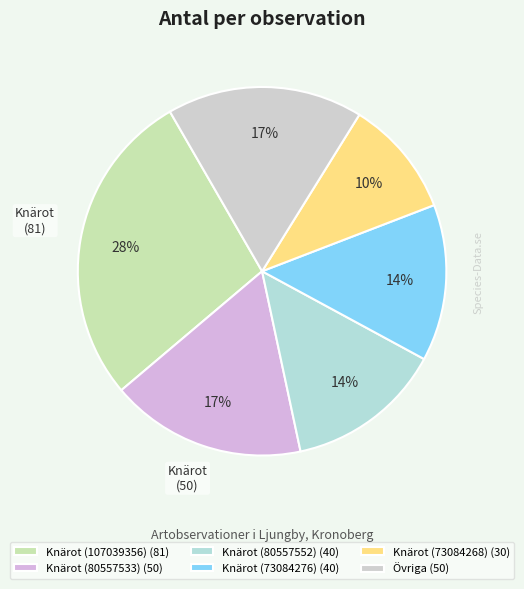

How many slices are in this pie chart?

6